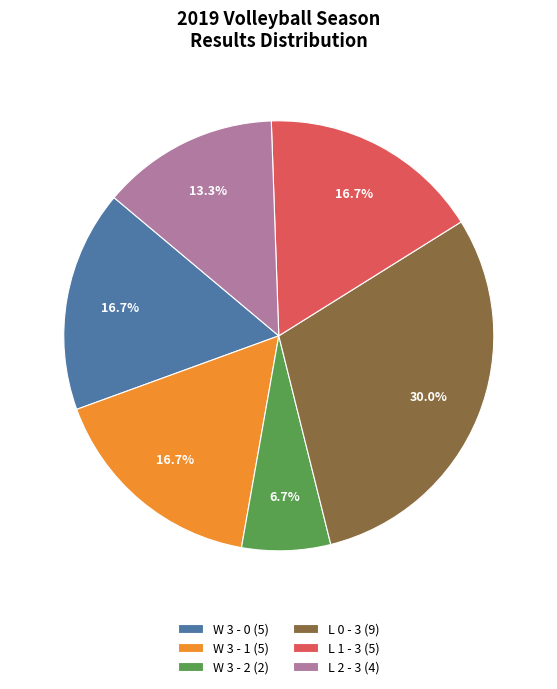

Is the sum of W 3 - 1 (5) and L 0 - 3 (9) greater than half?

No